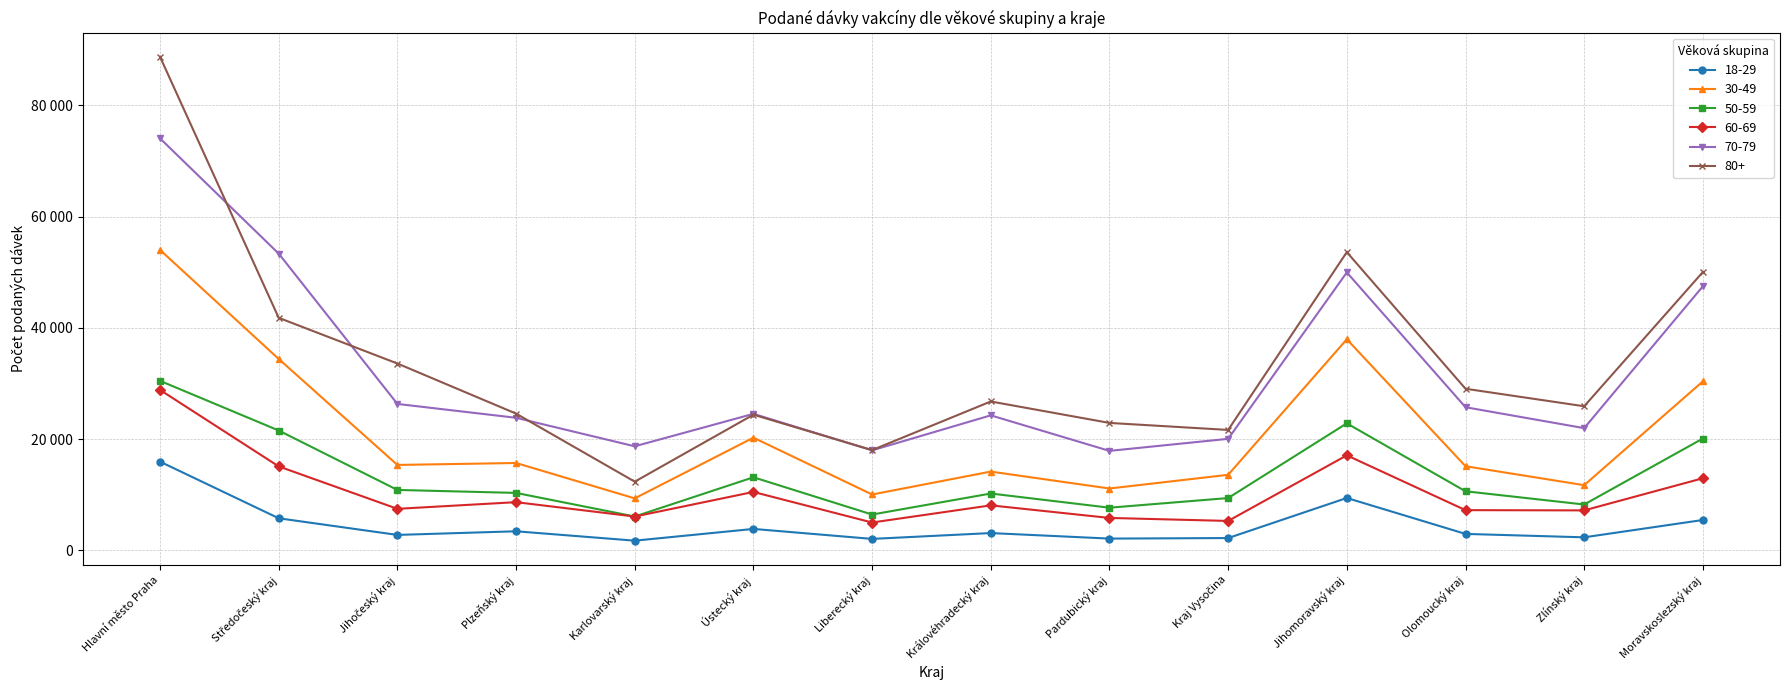

The value of 60-69 at Olomoucký kraj is 9937. True or false?

False